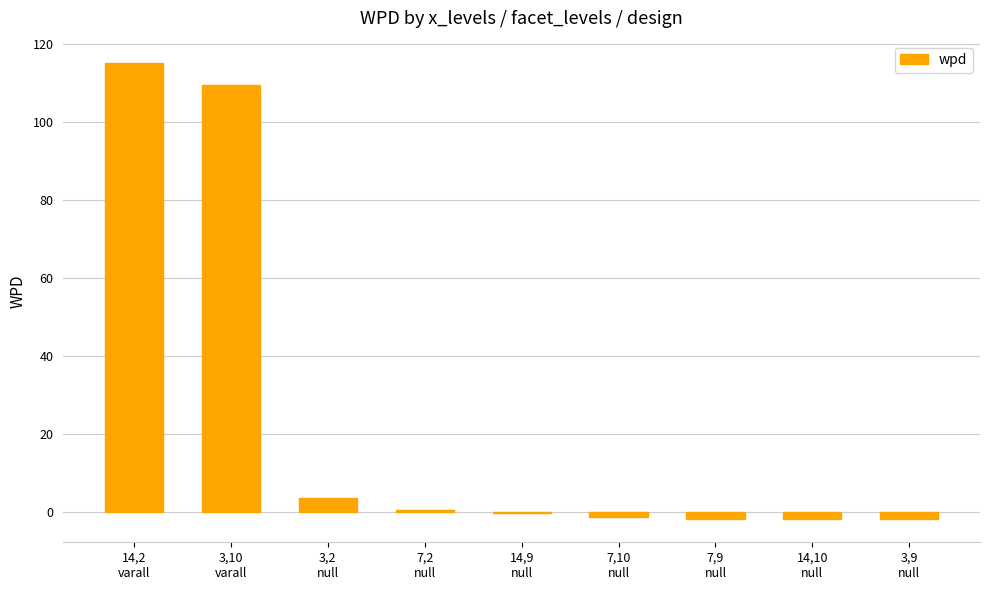

Where does the data first go above 0?

14,2
varall